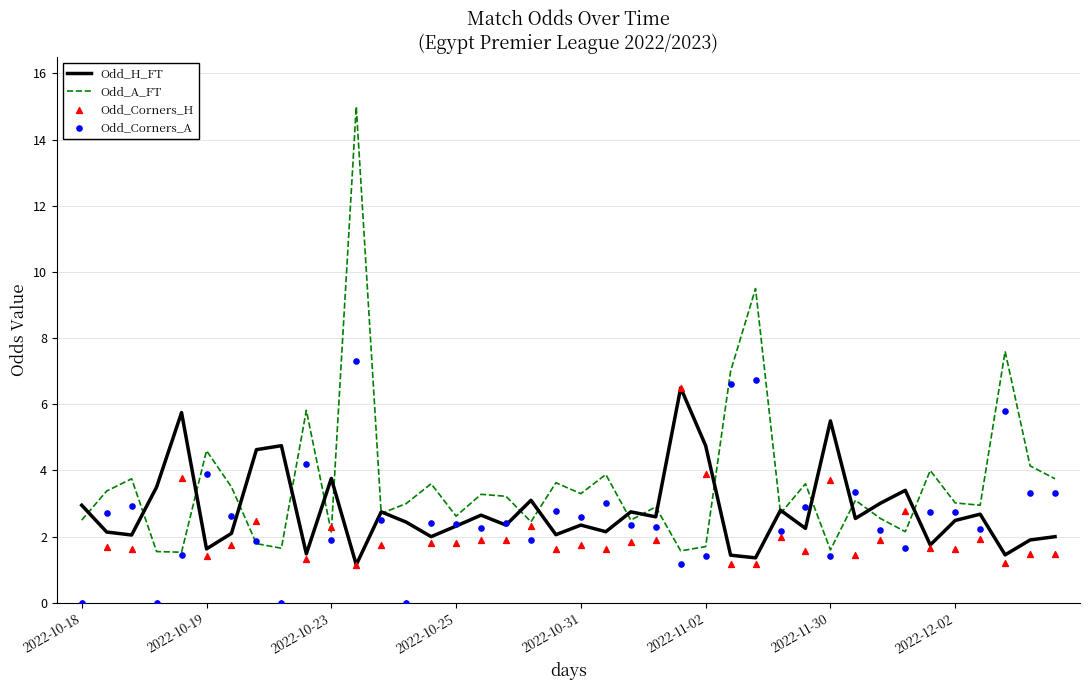

At which category is the sum across all series the highest?

11